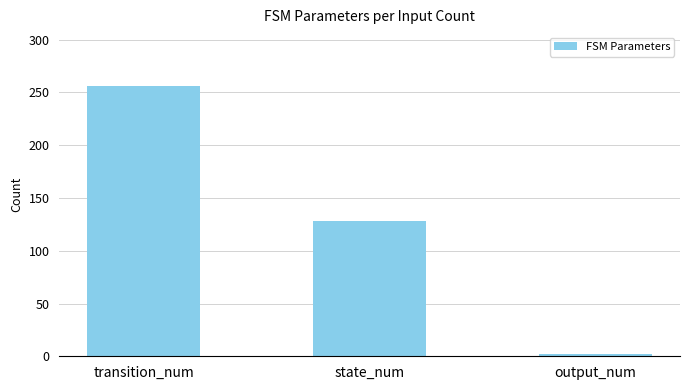

What is the greatest value displayed?

256